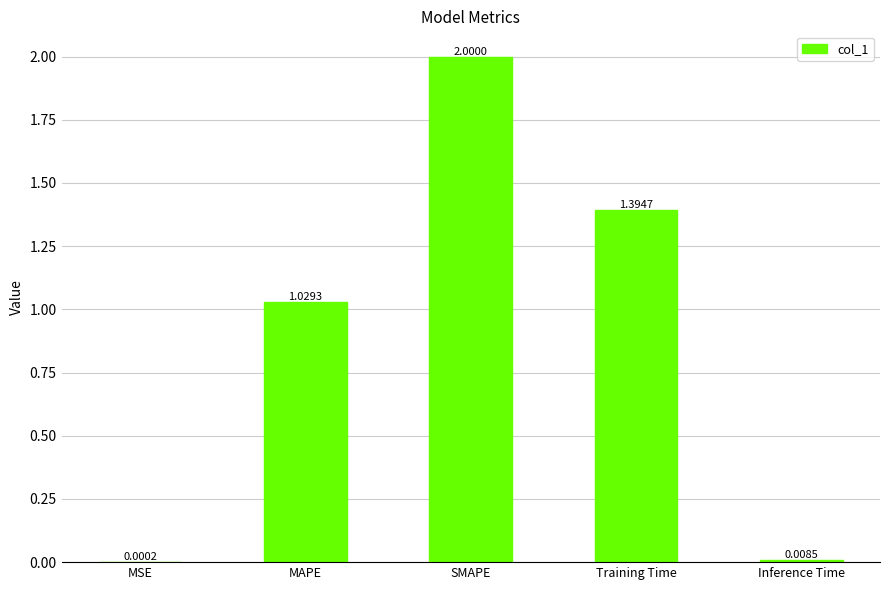

Approximately how many times larger is the value at Training Time compared to SMAPE?

0.7